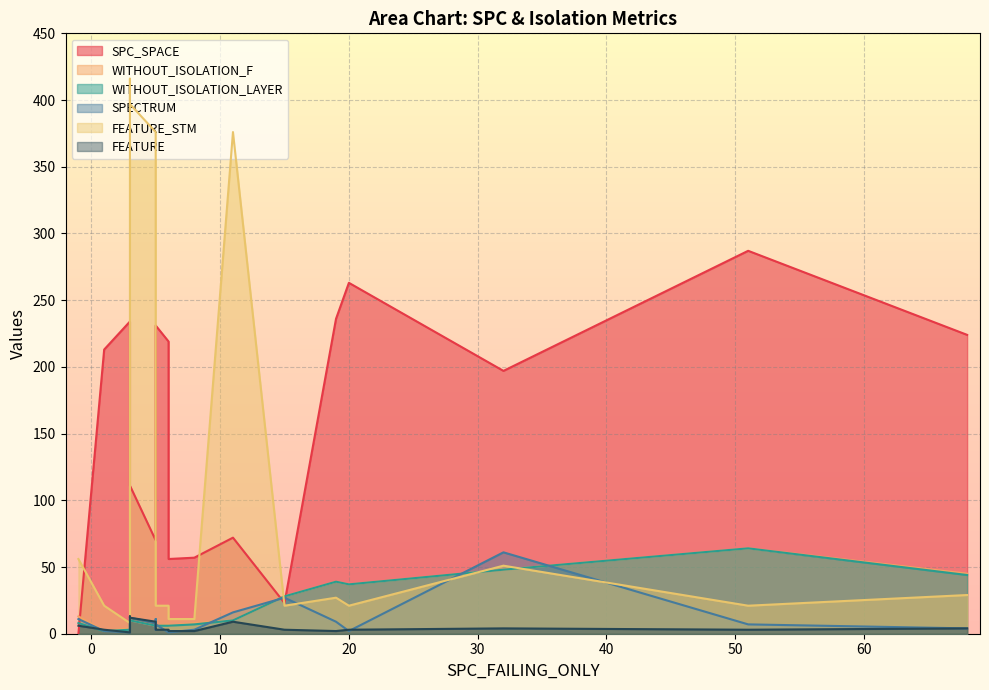

Which label corresponds to the smallest value in the chart?

3